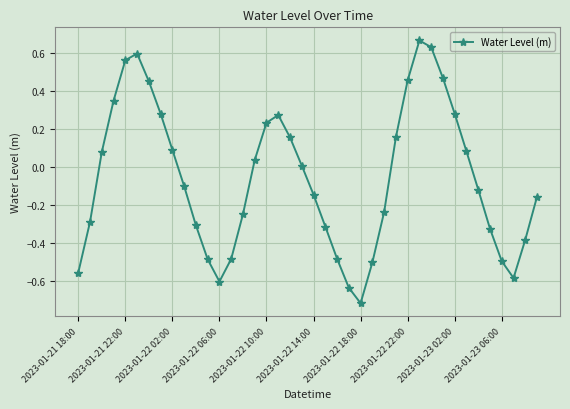

How many interior local peaks (higher than both neighbors) does the data have?

3